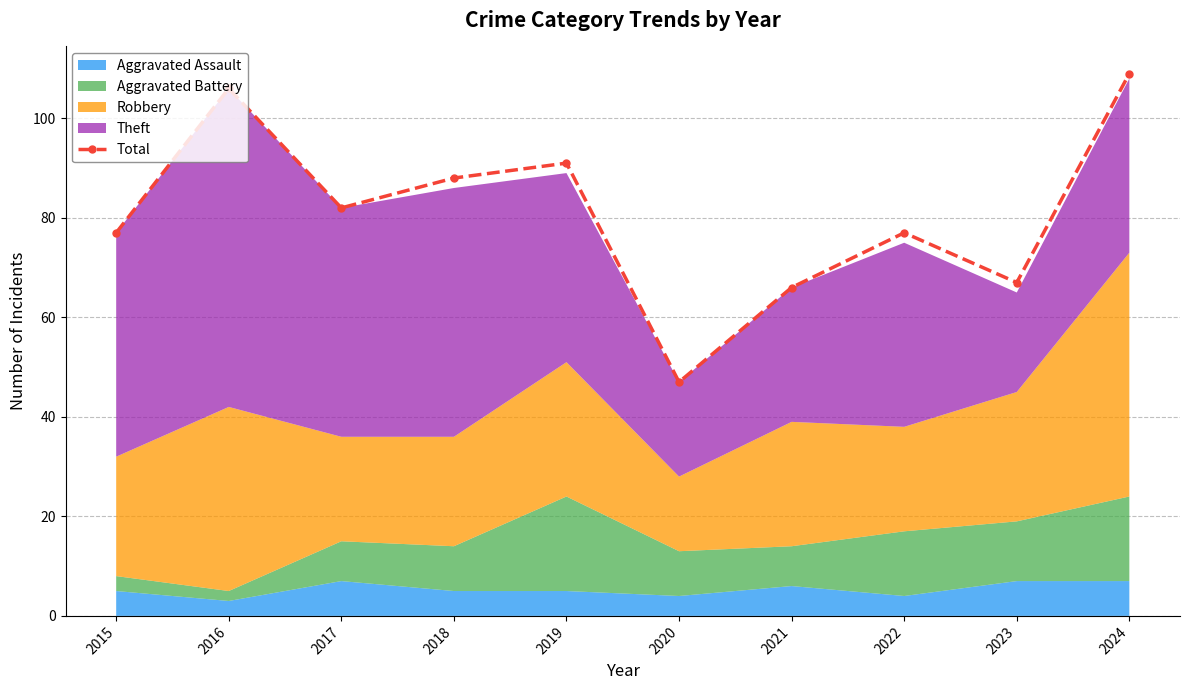

What is the change in value from 2015 to 2020?

-30